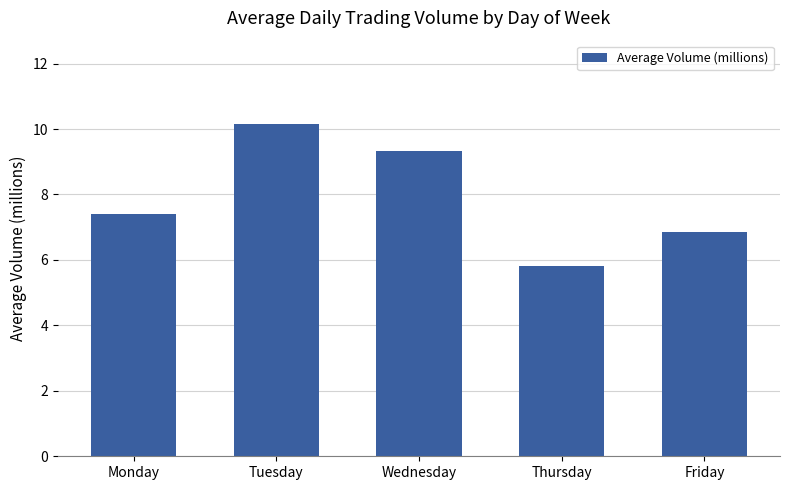

True or false: the data shows 11.4 at Monday.

False